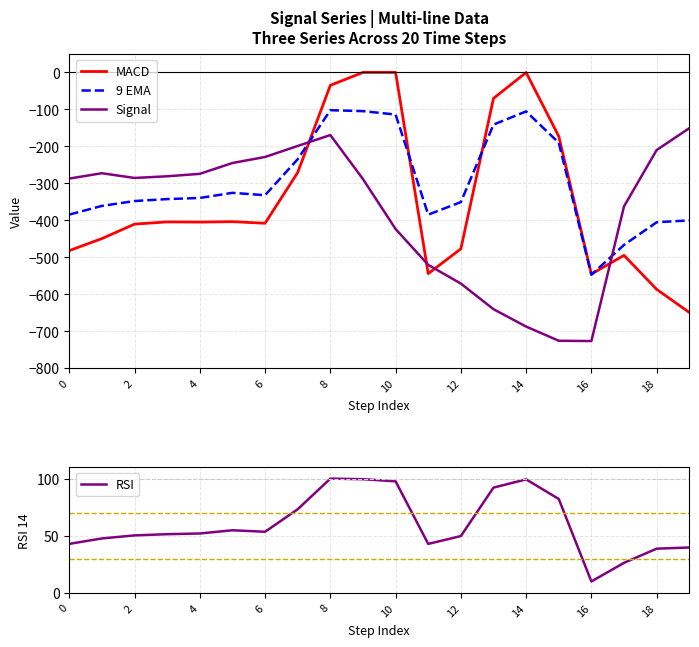

What is the minimum value for Signal?

-726.6